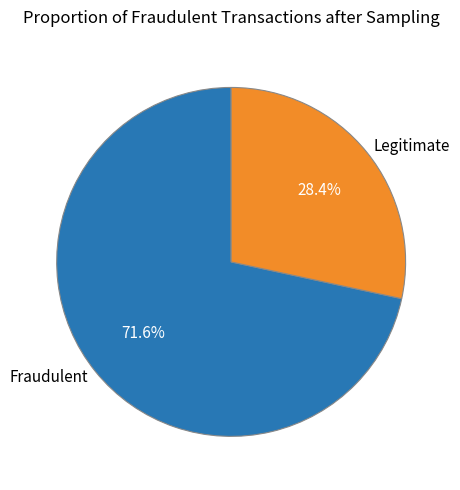

How many segments does this pie chart have?

2